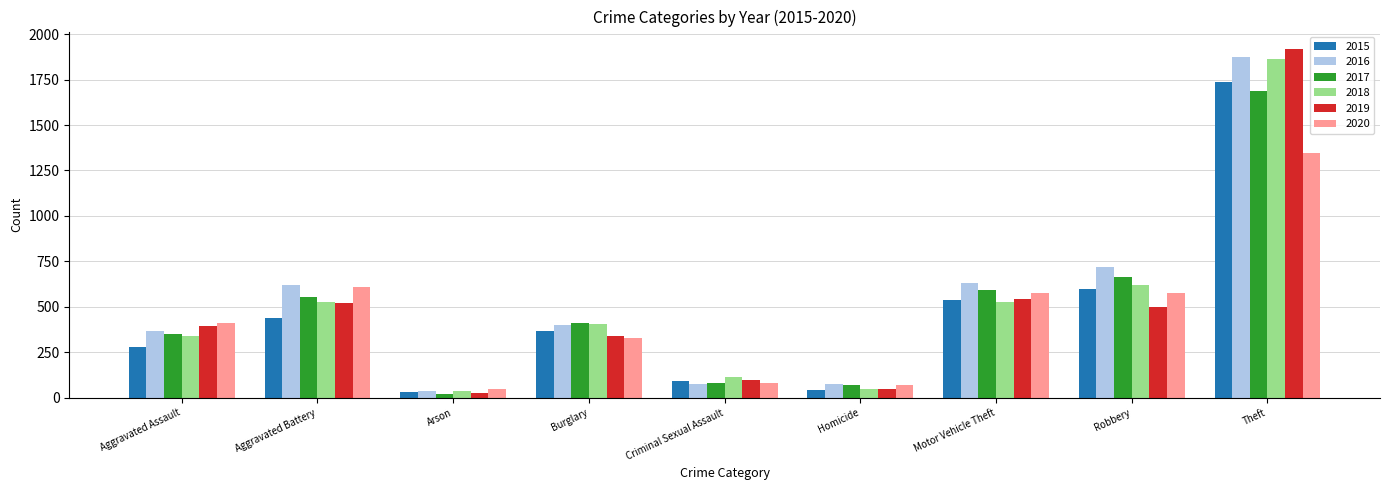

Which category has the highest value across all series?

Theft